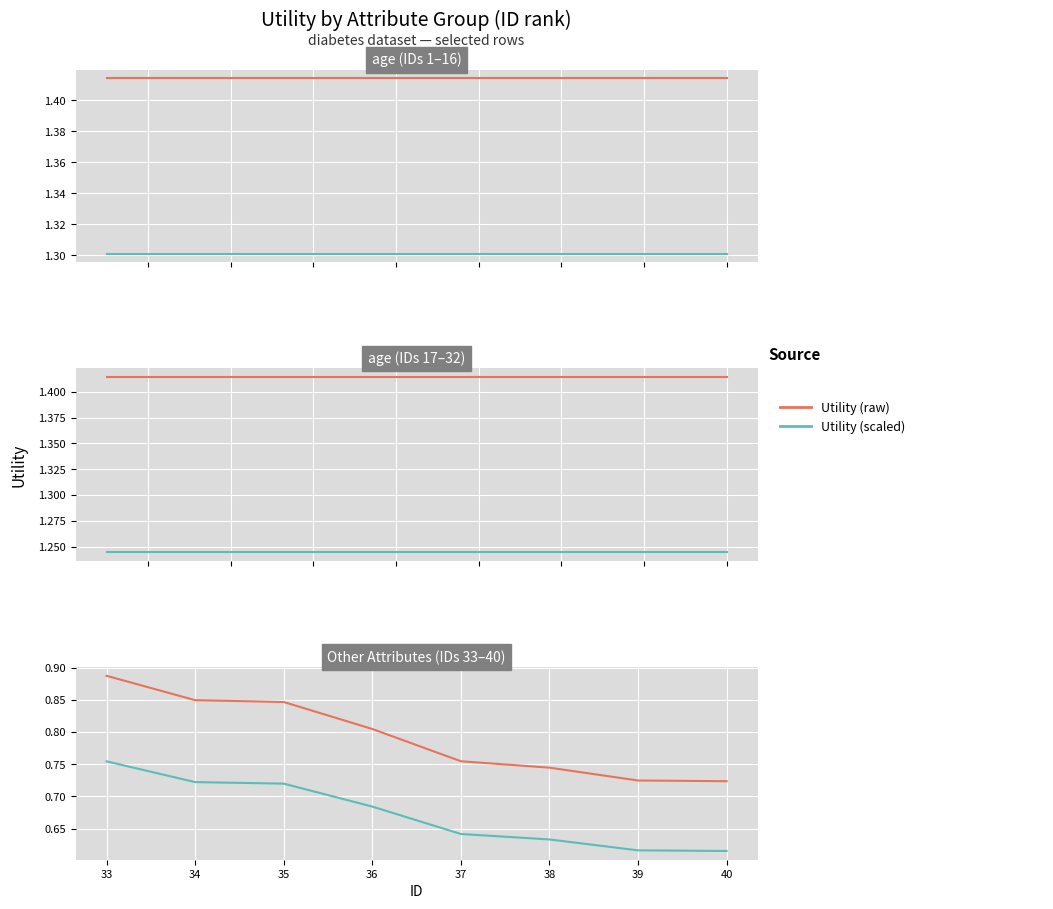

True or false: Utility (raw) and Utility (scaled) cross at least once.

False